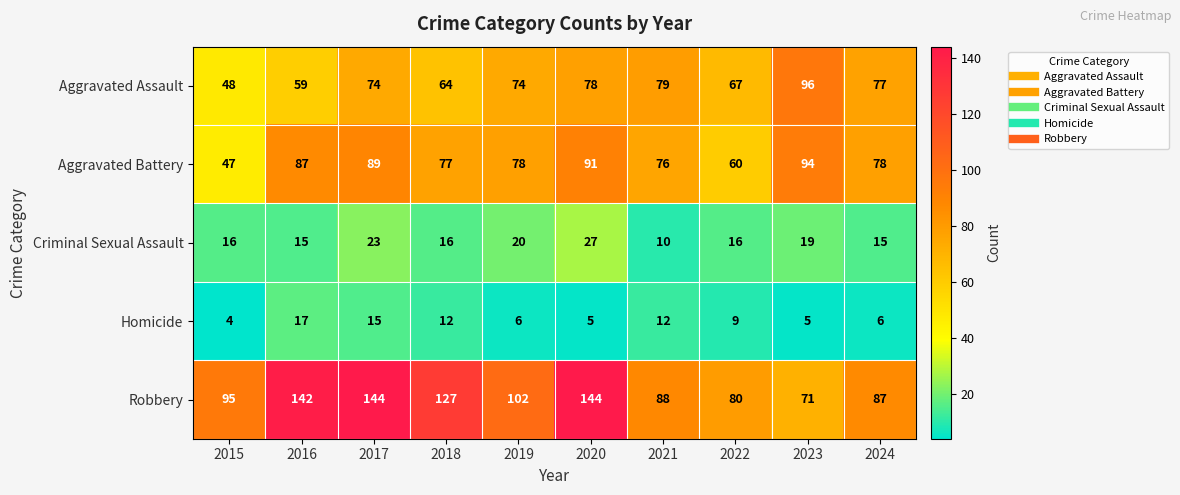

What is the spread (max minus min) of values at 2019?

96